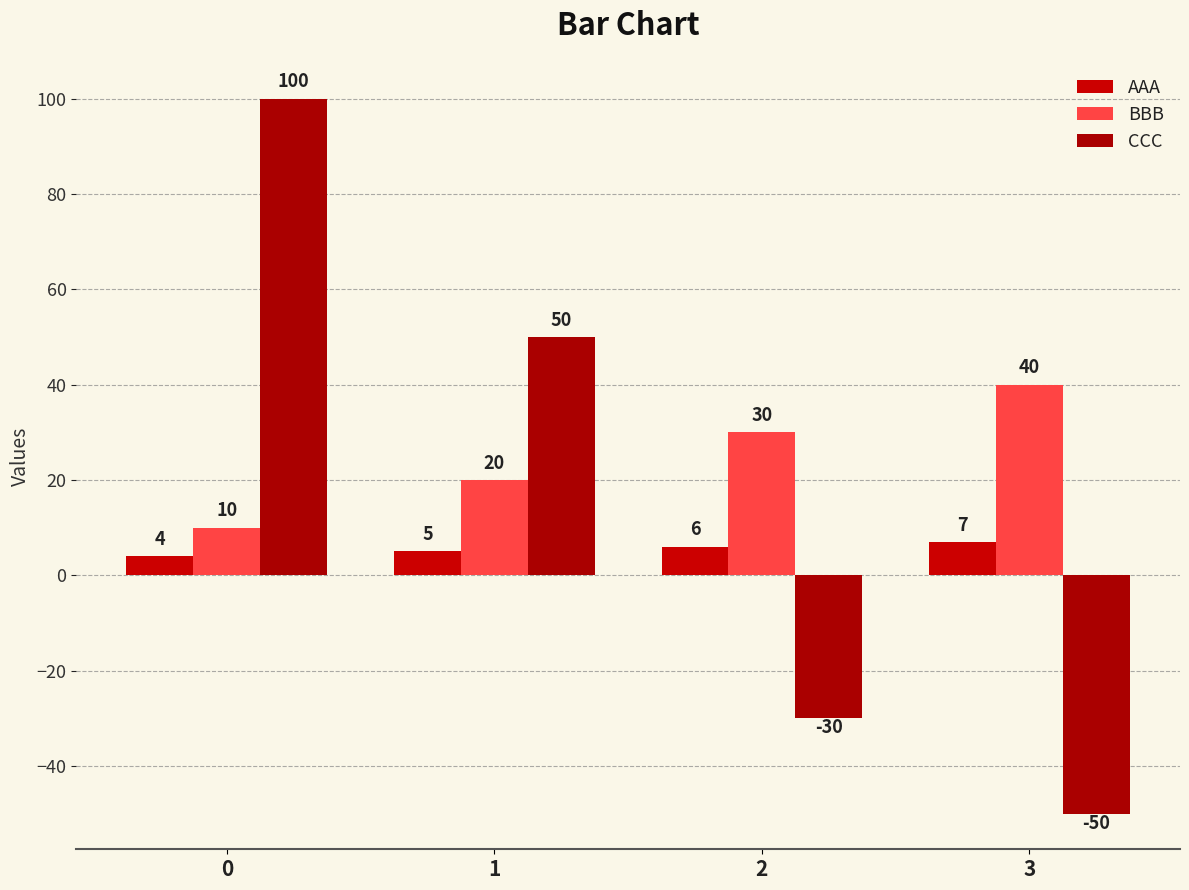

How many negative values does the CCC series have?

2